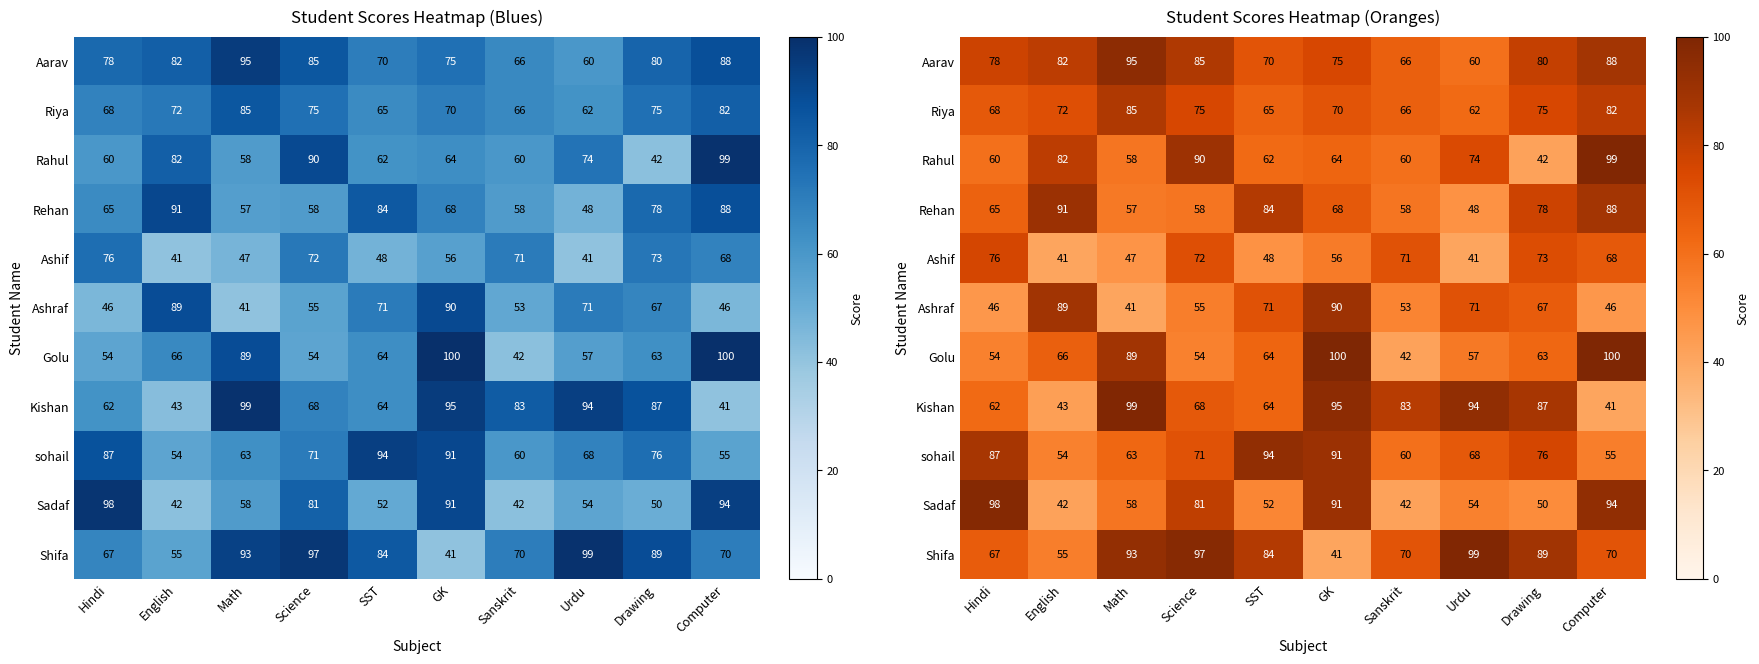

What is the difference between the maximum and minimum values in the Ashif series?

35